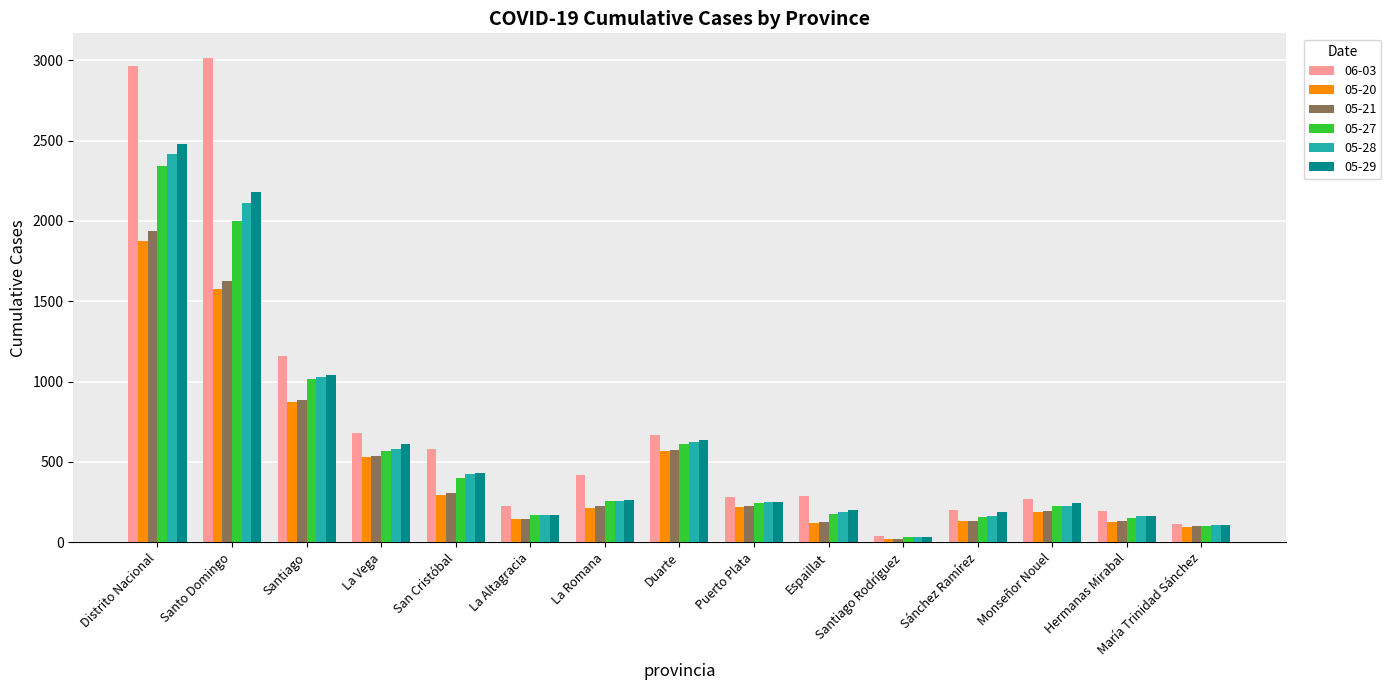

At which category is the sum across all series the highest?

Distrito Nacional